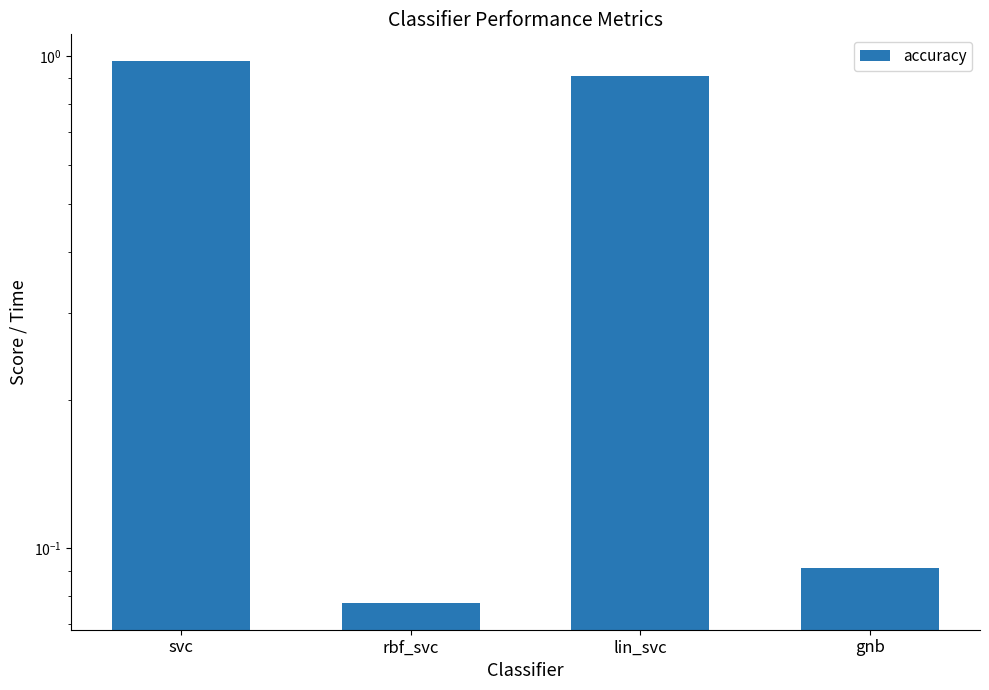

What is the sum of all values?

2.1